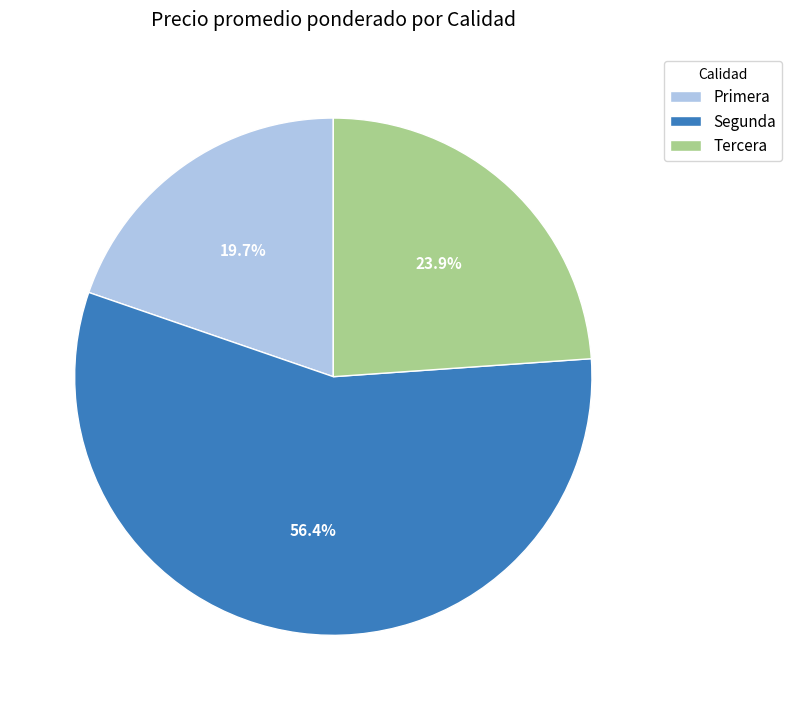

Is the sum of Segunda and Tercera greater than half?

Yes